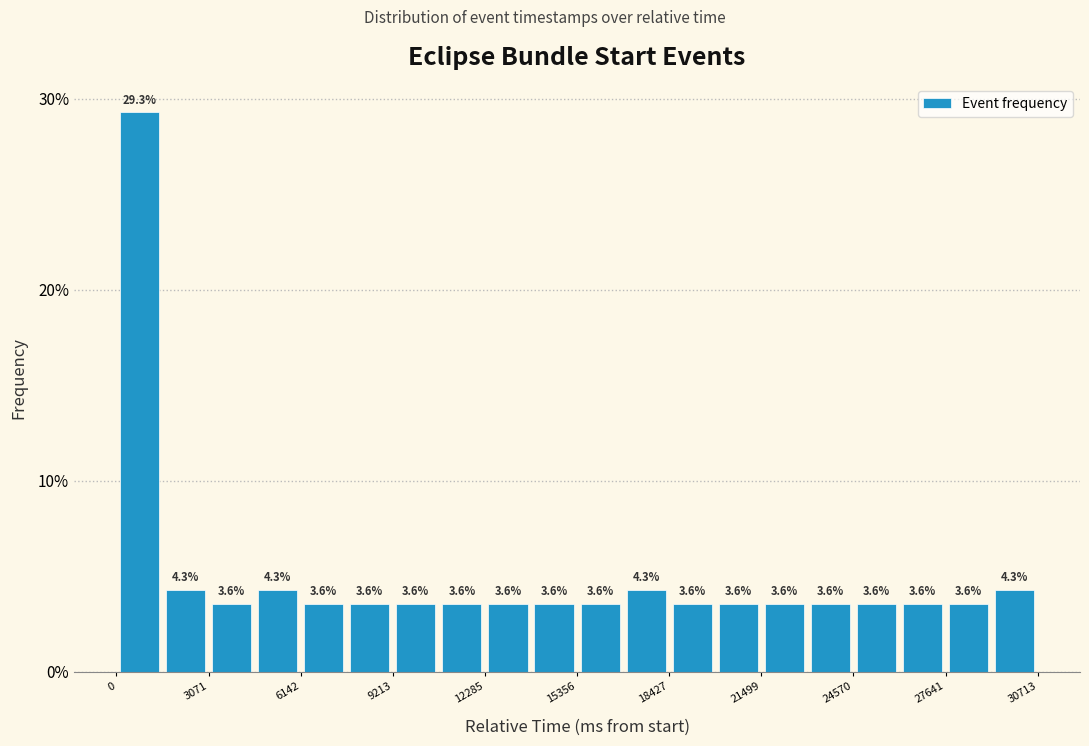

Around what value on the x-axis is the tallest bar? Give the approximate position of its centre, as read against the axis.

1000